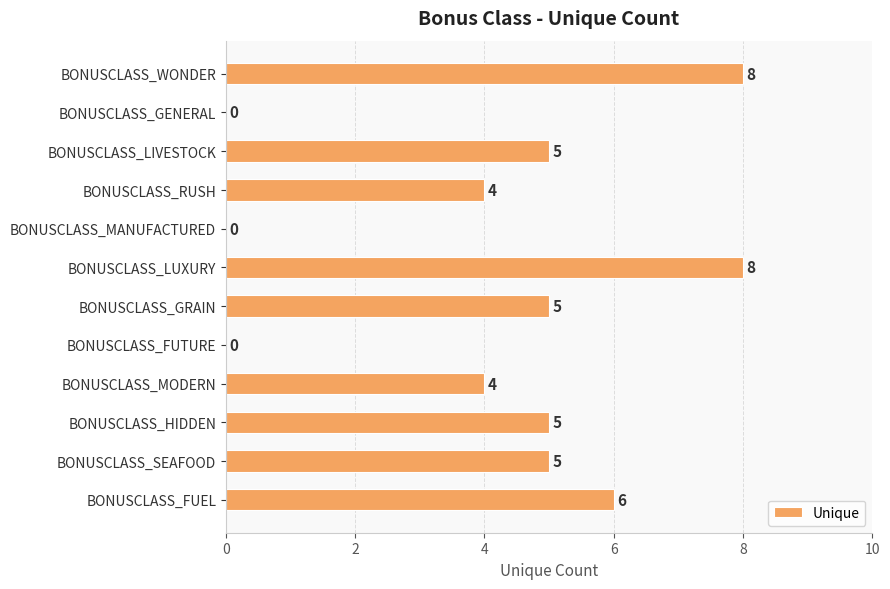

How many values are between 4 and 6?

7